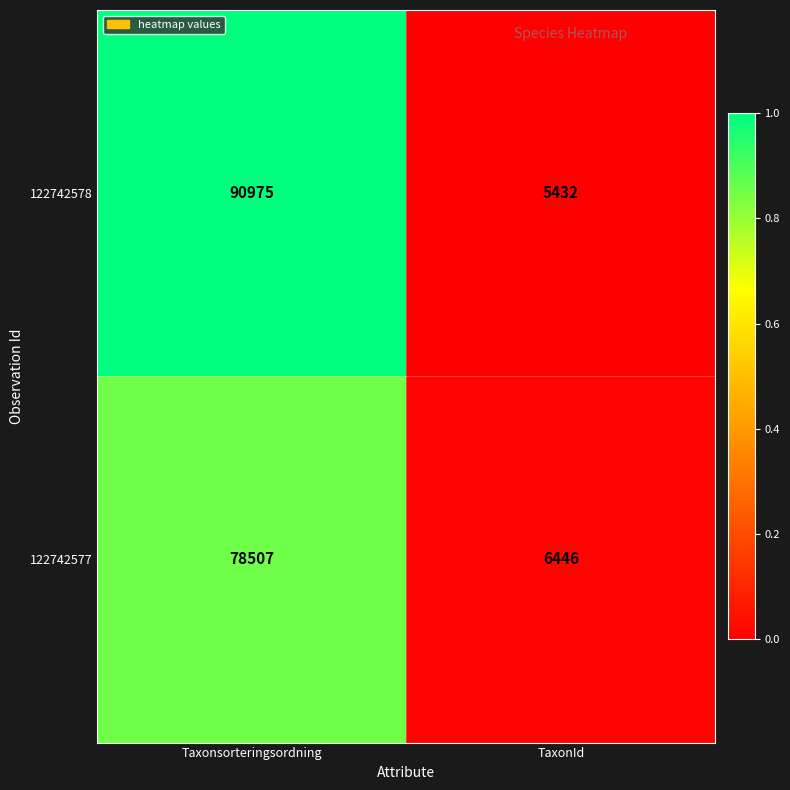

The 122742577 series shows 6446 at TaxonId. True or false?

True